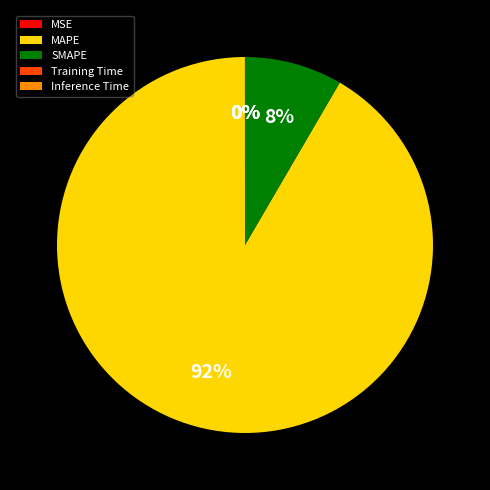

What percentage is the SMAPE slice, to the nearest percent?

8%